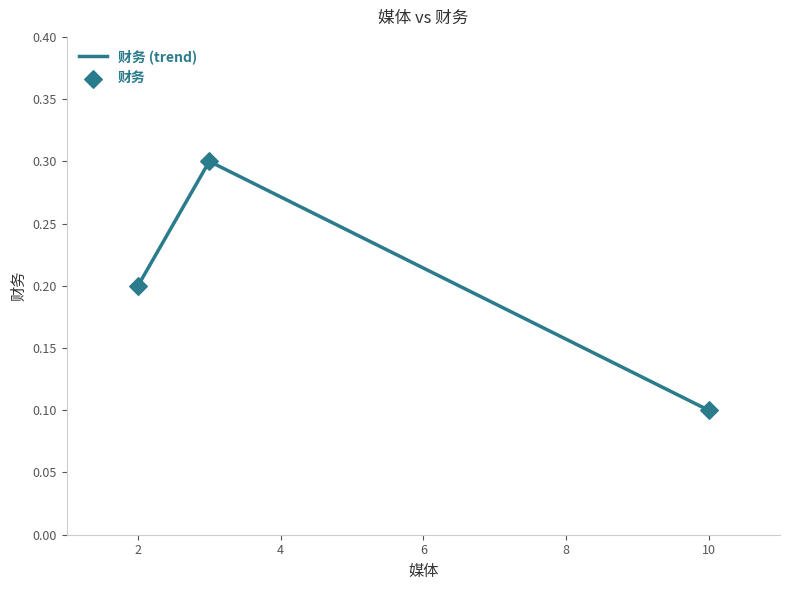

Which has a higher value, 10 or 3?

3